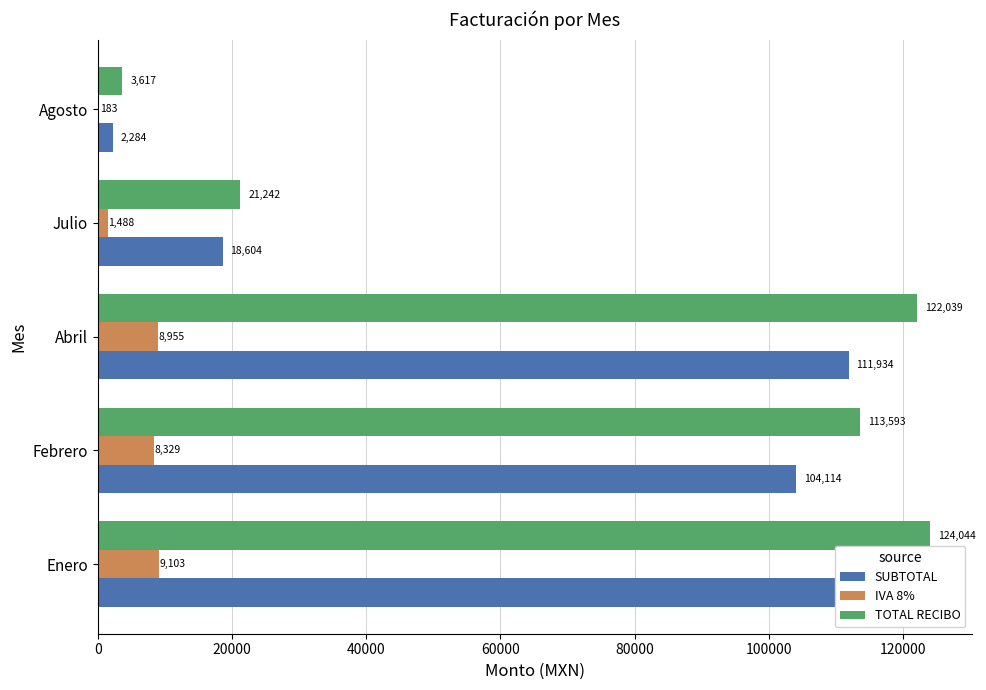

Count the number of categories in the chart.

5